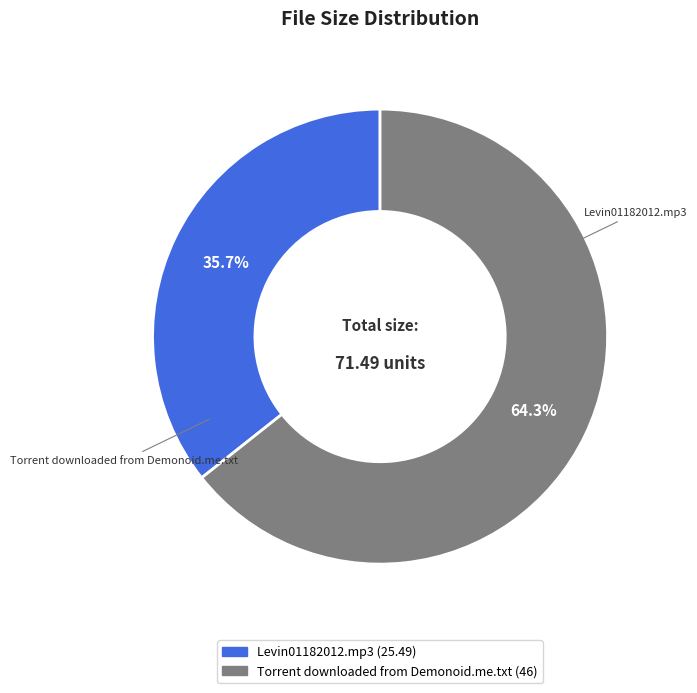

Rank the categories by value from highest to lowest.

Torrent downloaded from Demonoid.me.txt, Levin01182012.mp3